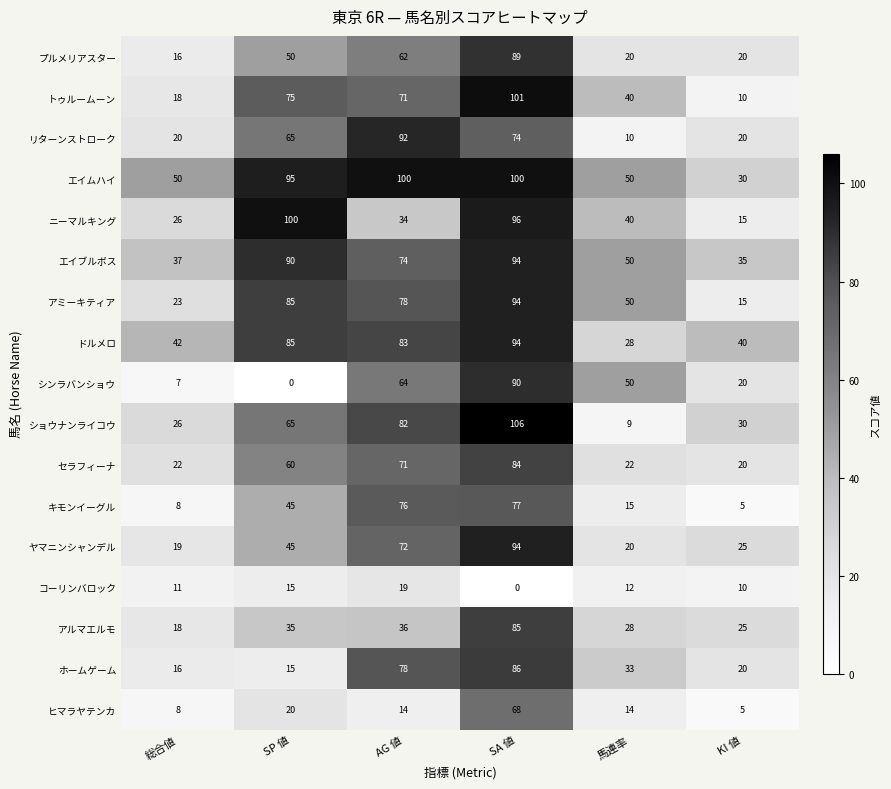

Count the number of categories in the chart.

6